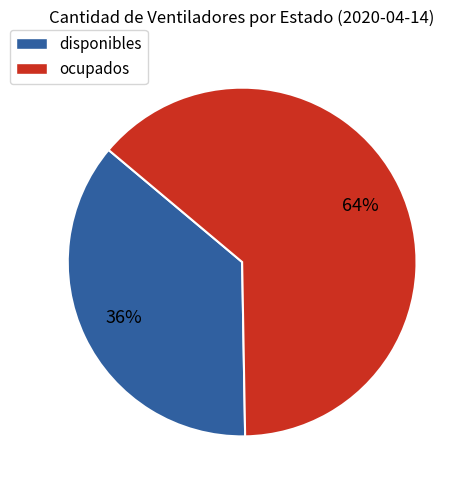

To the nearest percent, what is the average slice percentage?

50%